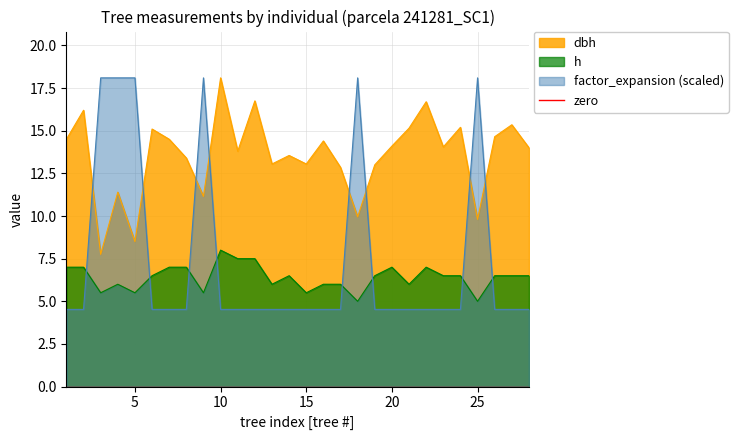

Which series has the largest range (max minus min)?

factor_expansion